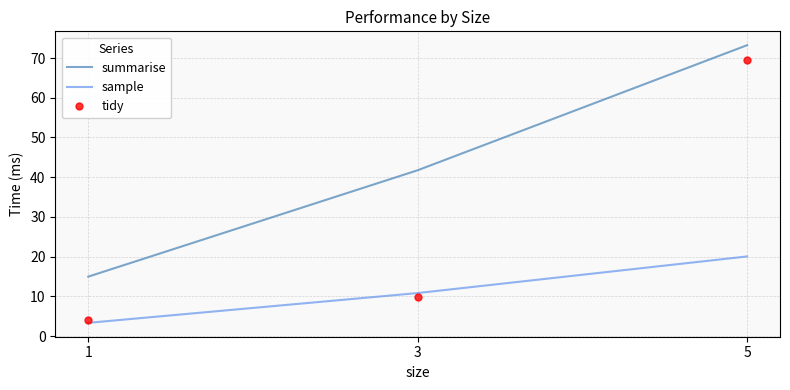

How many values in the tidy series are below 9?

1